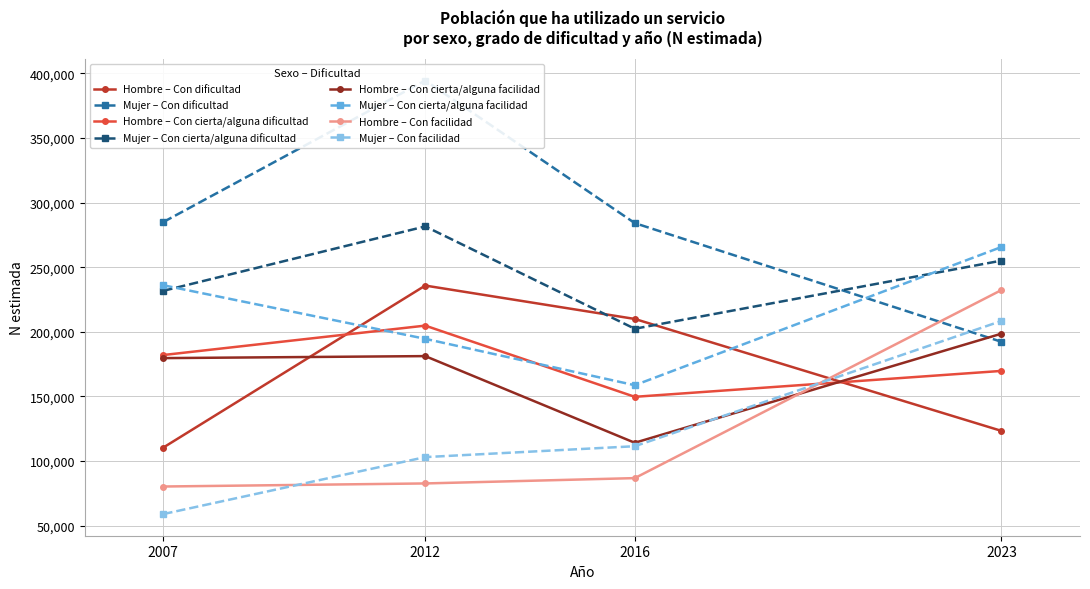

How many intersections are there between Mujer – Con cierta/alguna facilidad and Hombre – Con cierta/alguna dificultad?

2